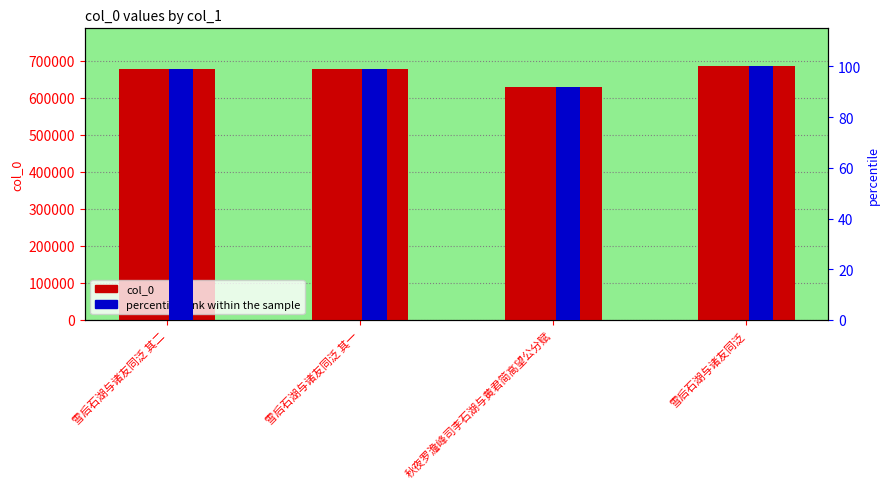

Which series has the widest spread of values?

col_0